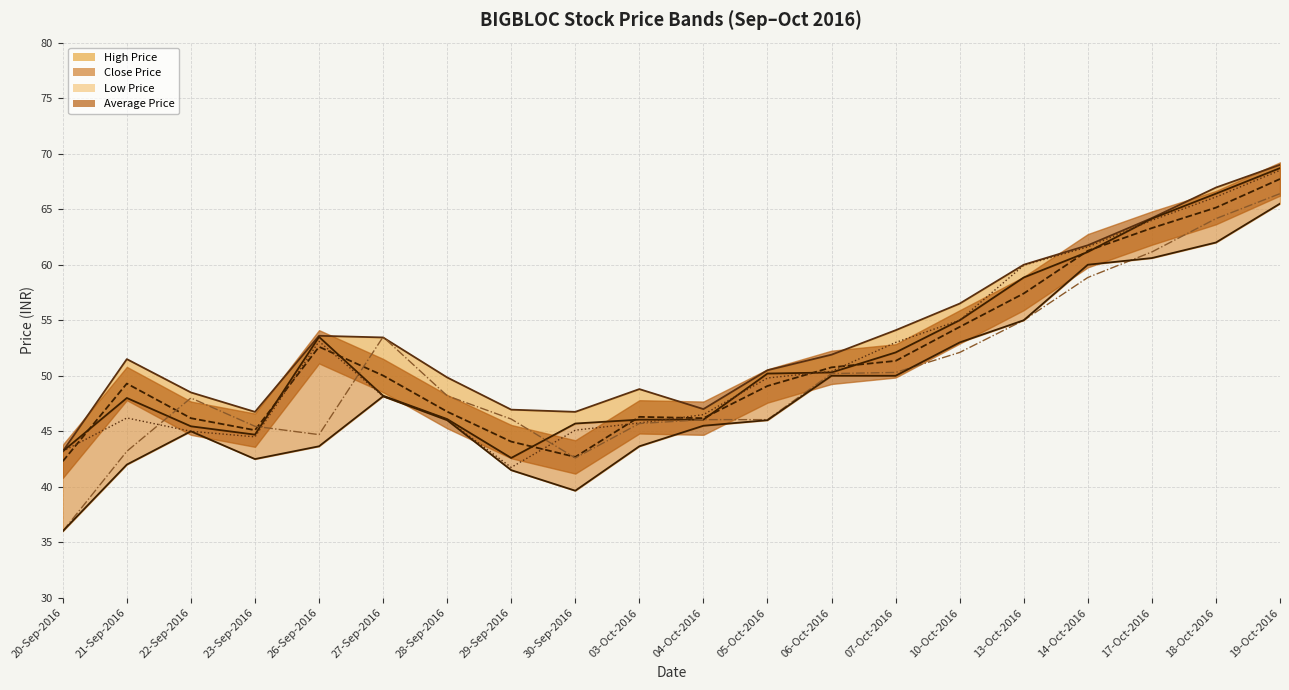

Where is the first local minimum for High Price line?

23-Sep-2016